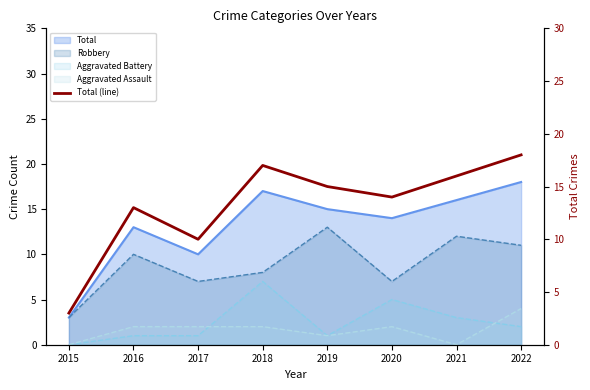

The value at 2020 is 19. True or false?

False